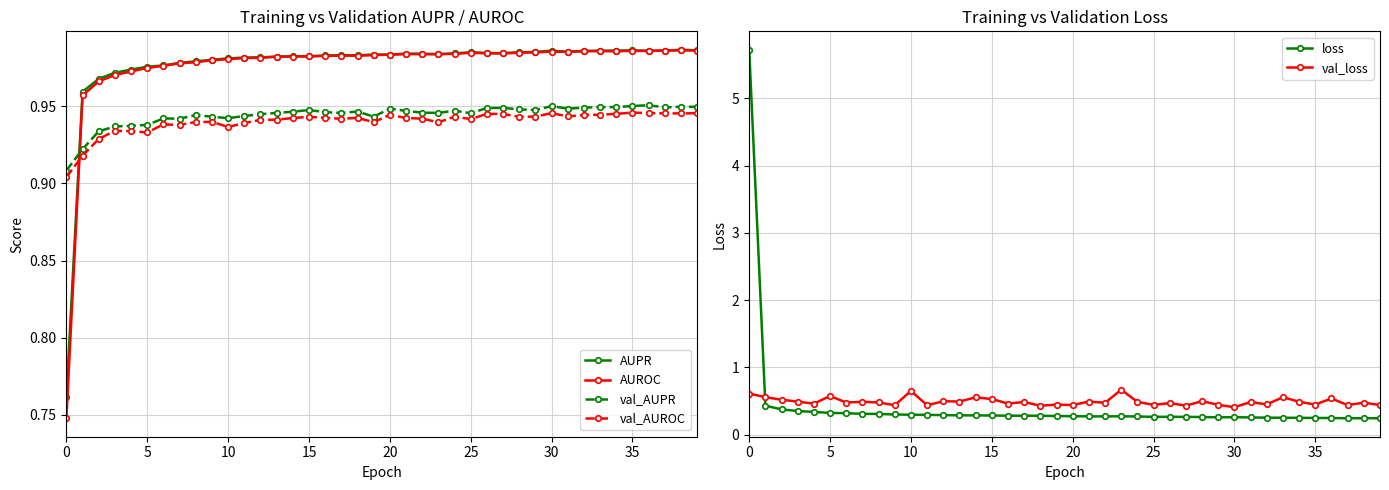

Which category has the highest value in the val_loss series?

23